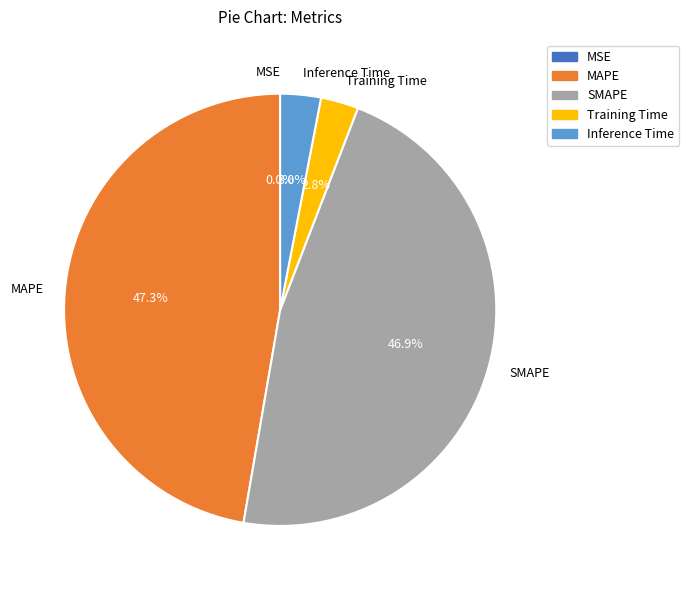

Which has a higher value, Training Time or SMAPE?

SMAPE